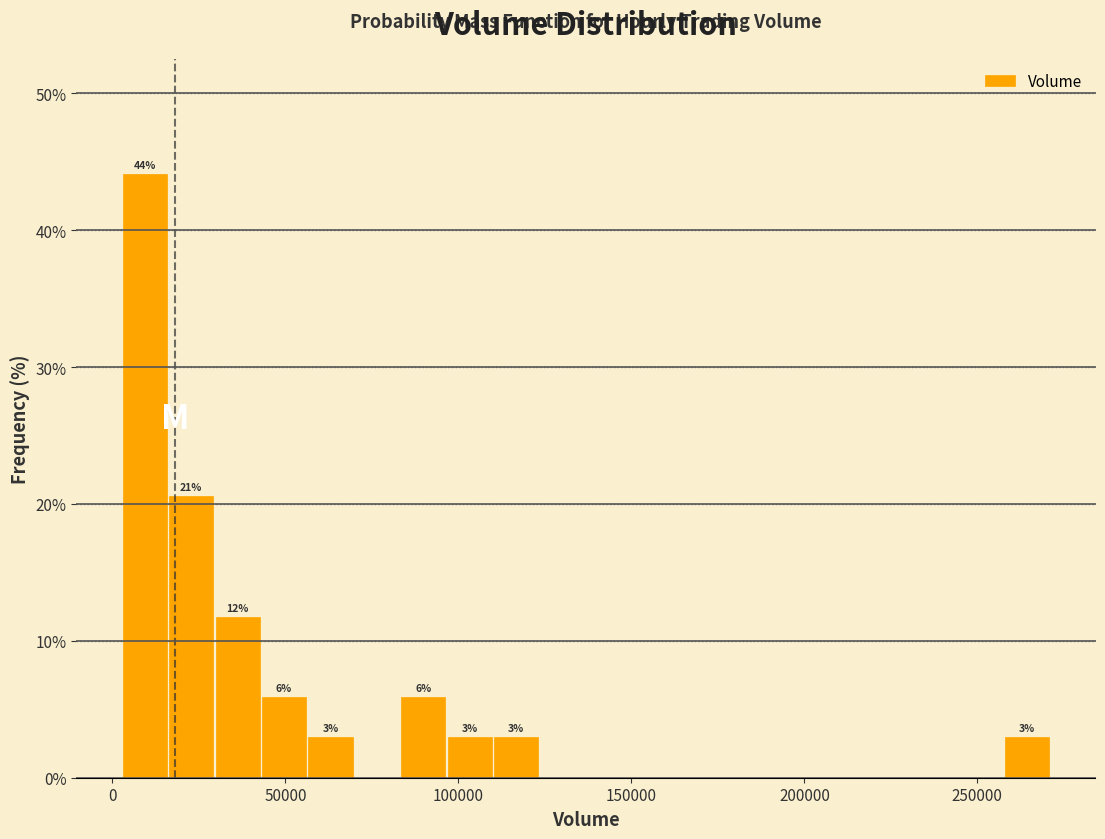

Read against the x-axis, roughly where is the centre of the tallest bar?

10000